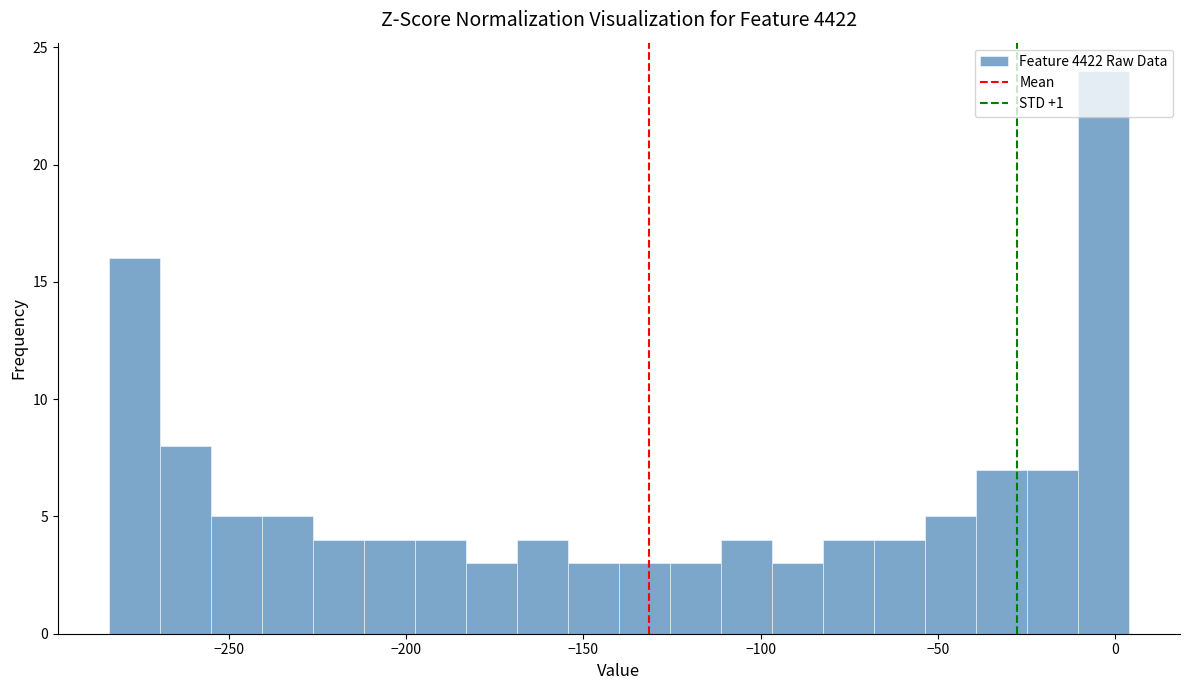

Read against the x-axis, roughly where is the centre of the tallest bar?

-5